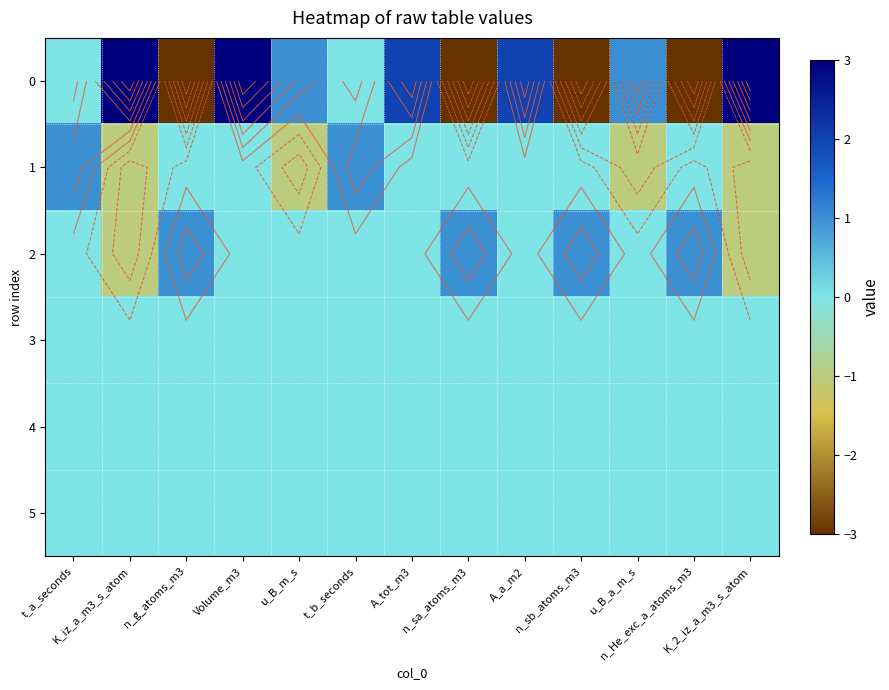

Is the value of 4 at n_sb_atoms_m3 greater than the value of 0 at t_b_seconds?

No